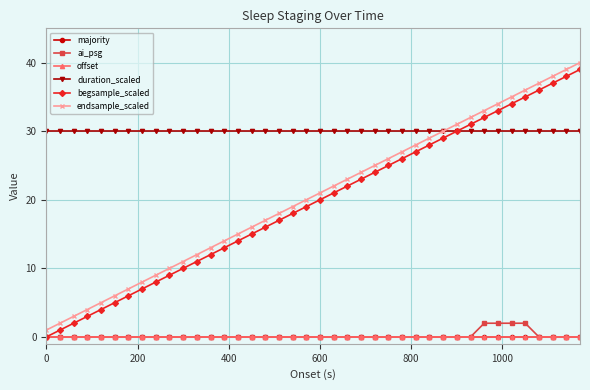

Does the chart have visible grid lines?

Yes